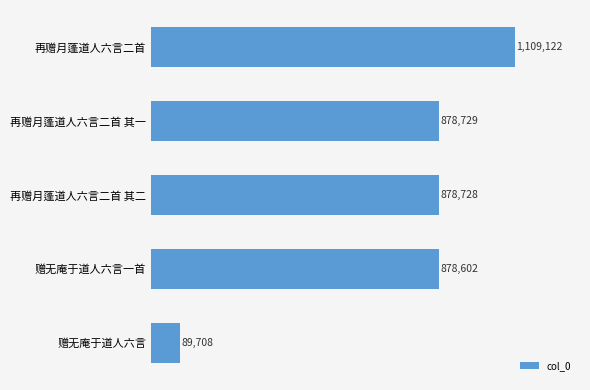

Does the chart contain any negative values?

No